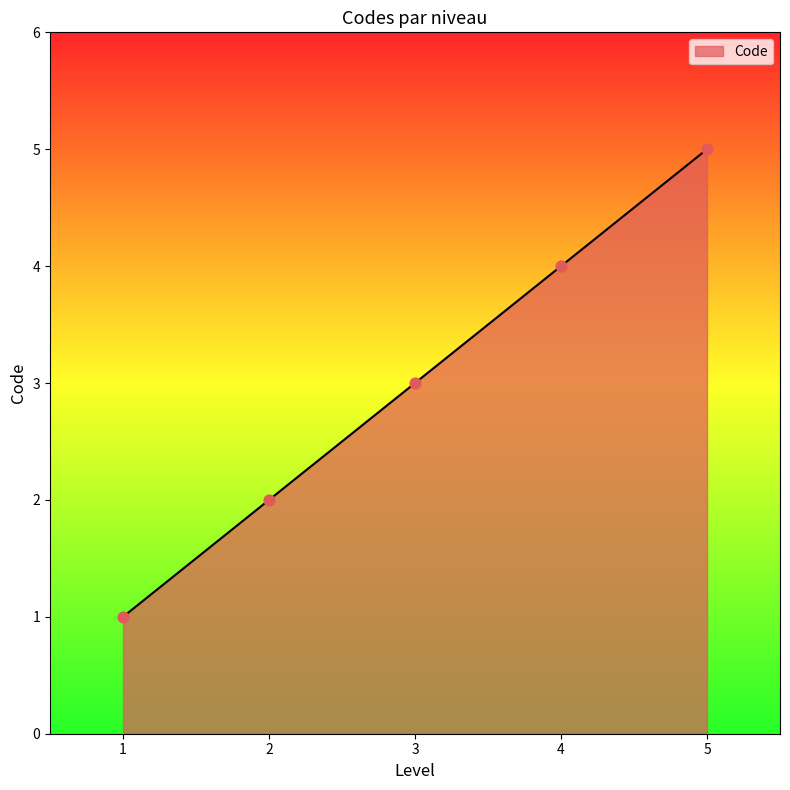

What is the change in value from 4 to 5?

+1